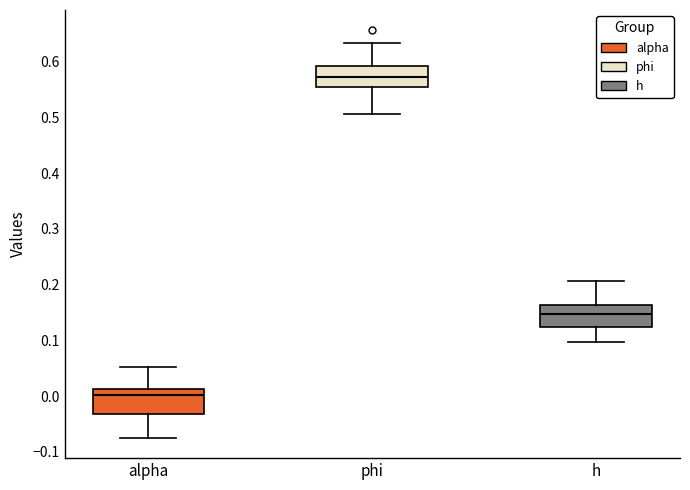

Which box has the highest median line?

phi